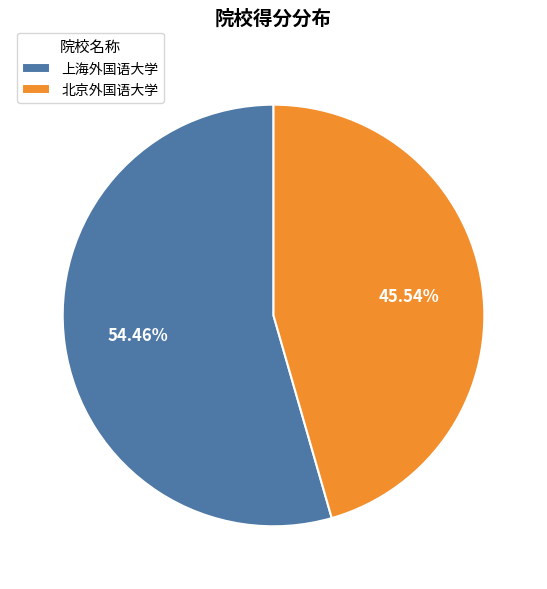

To the nearest percent, what is the difference between the 北京外国语大学 and 上海外国语大学 slice percentages?

9%